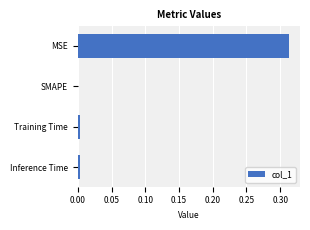

Between MSE and Training Time, which is larger?

MSE